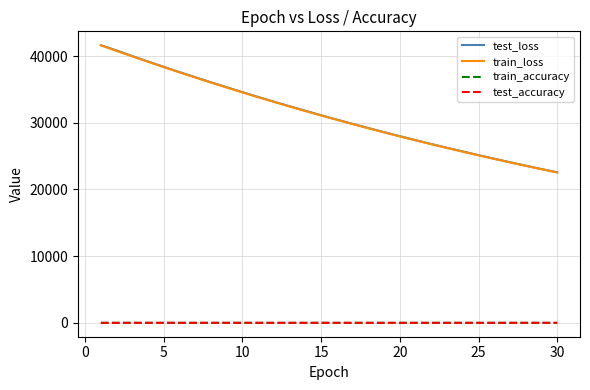

True or false: train_loss and train_accuracy intersect in this chart.

False